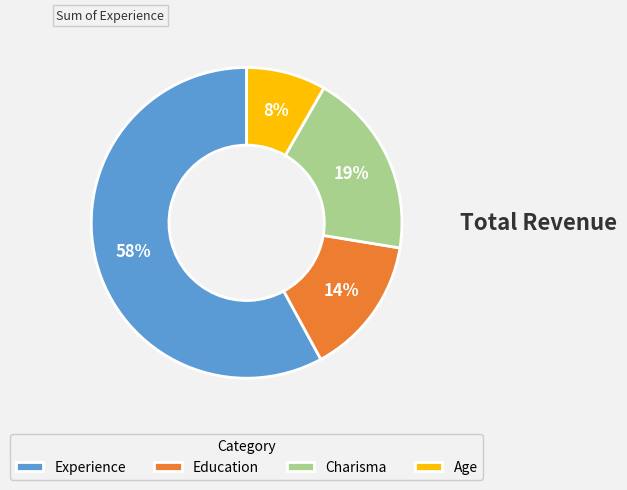

What is the ratio of the value at Charisma to the value at Experience?

0.3